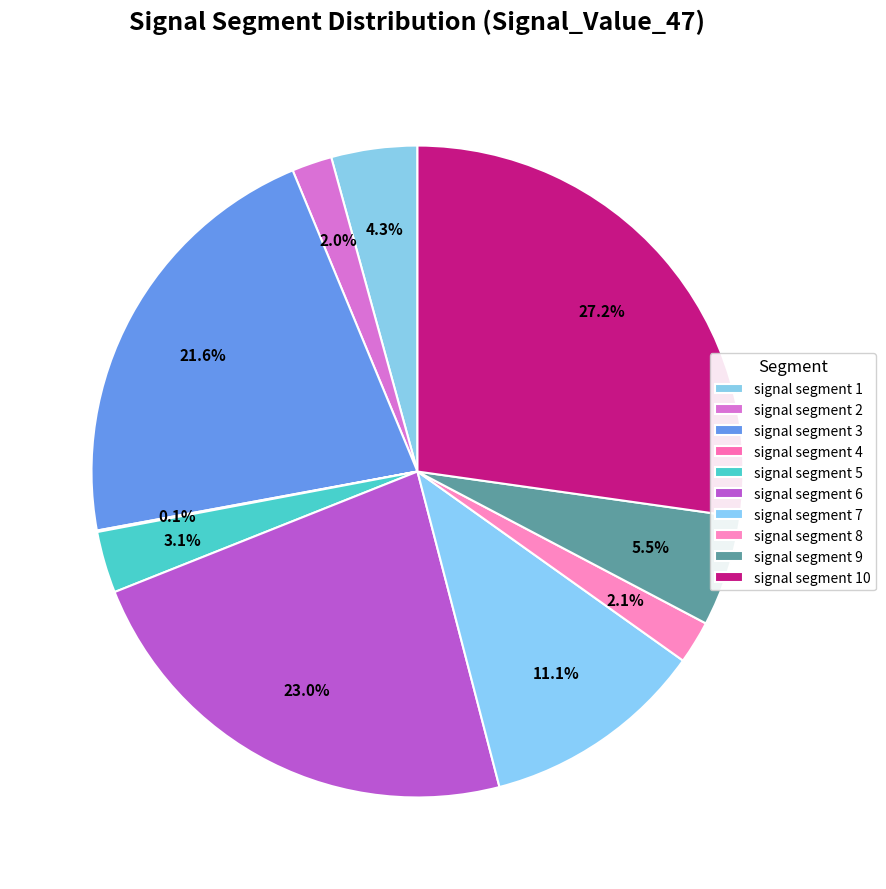

Does signal segment 5 represent more than half of the total?

No